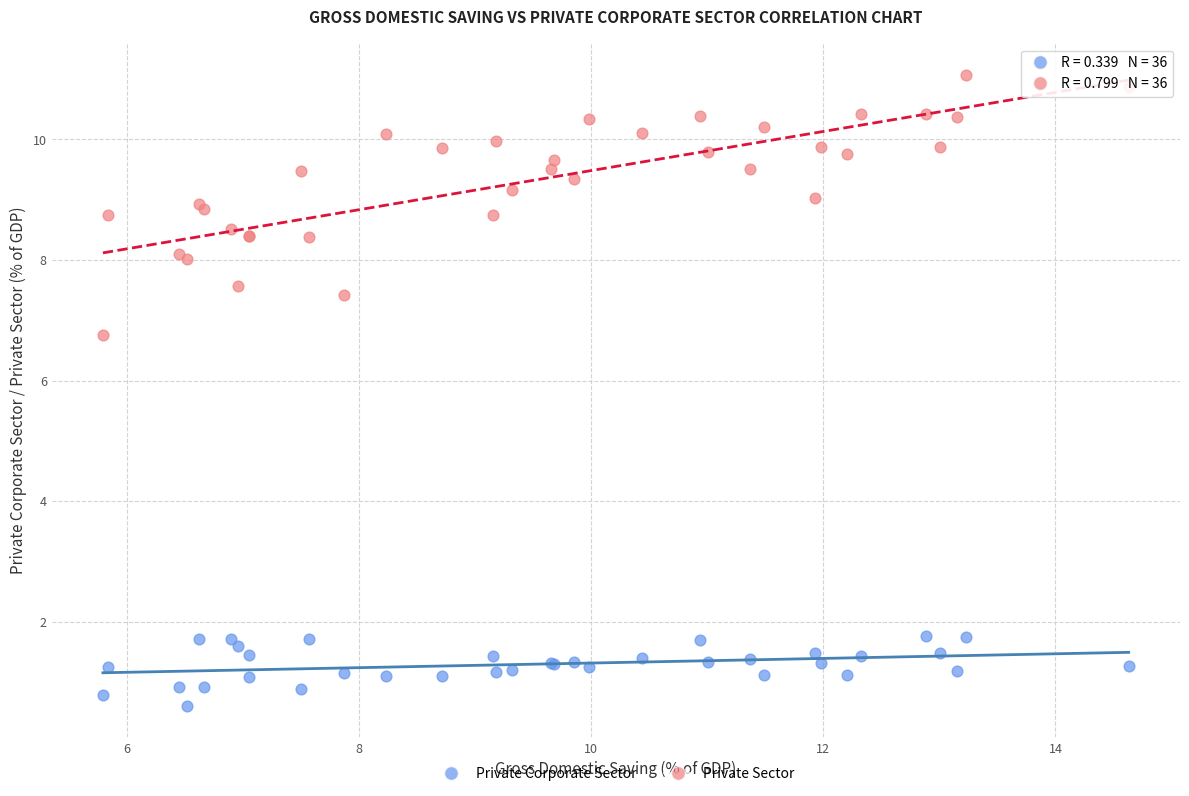

What are all the series names shown in the legend?

Private Corporate Sector, Private Sector